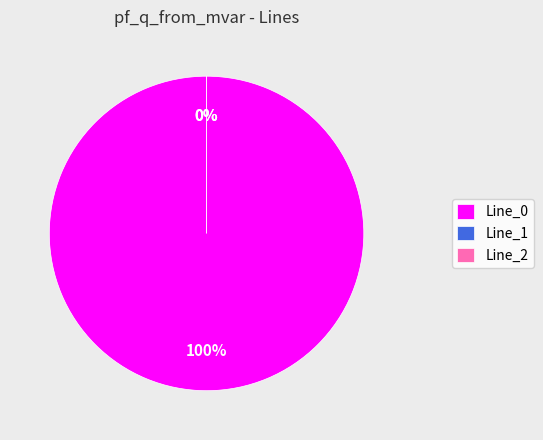

Is Line_0 the majority of the pie?

Yes